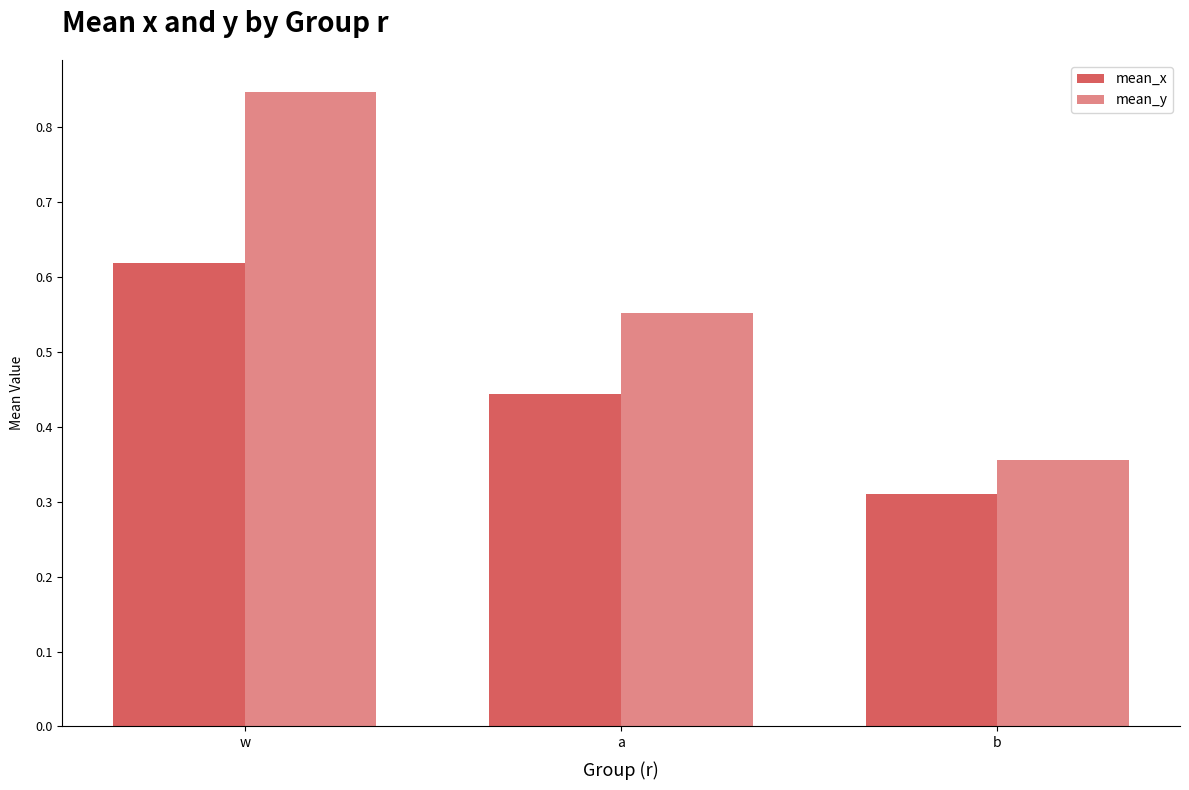

How many bars are there in each group?

2